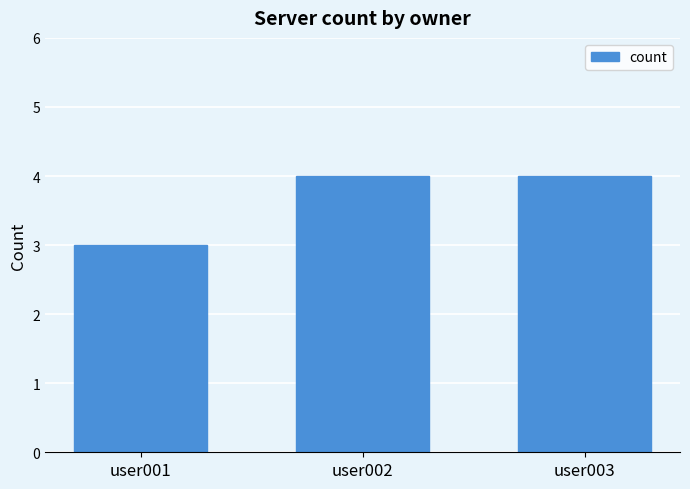

What is the smallest value displayed?

3